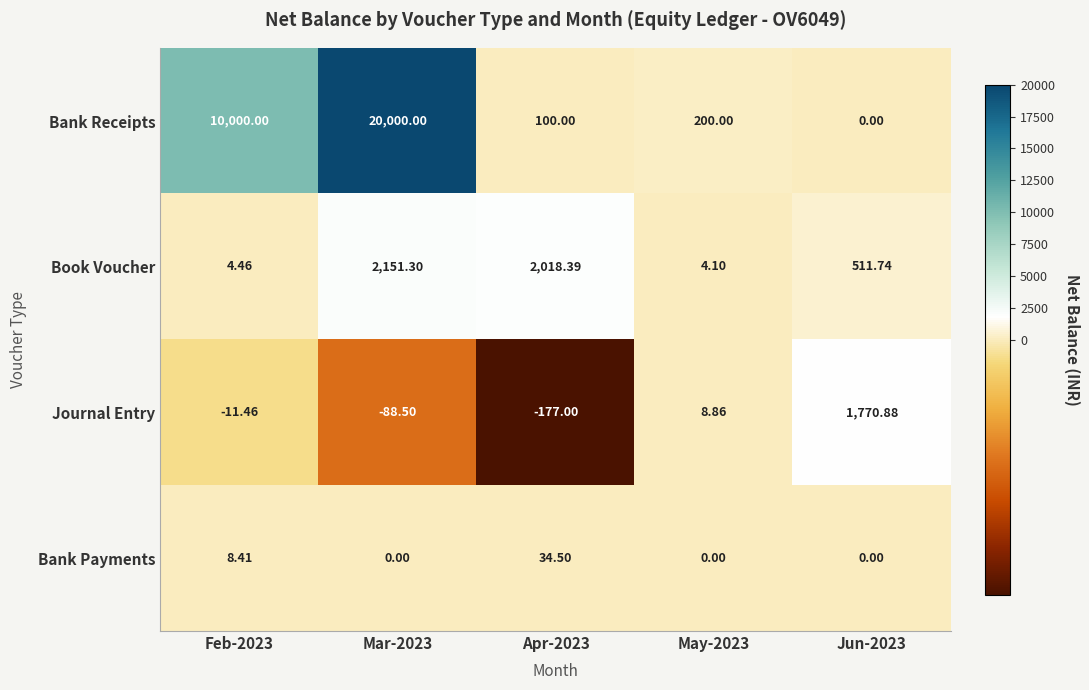

Rank the series at May-2023 from lowest to highest value.

Bank Payments, Book Voucher, Journal Entry, Bank Receipts